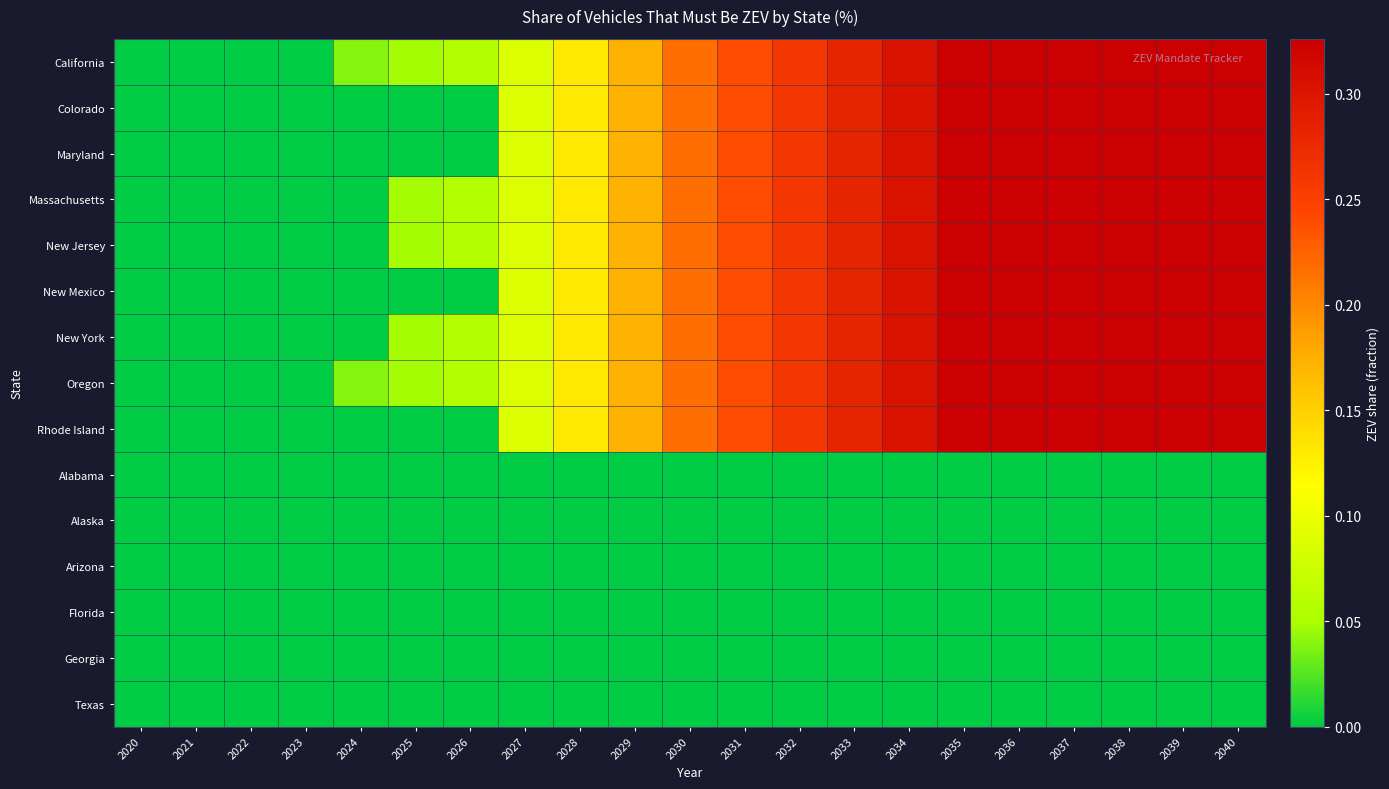

Which has a higher value, 2038 or 2035?

2038